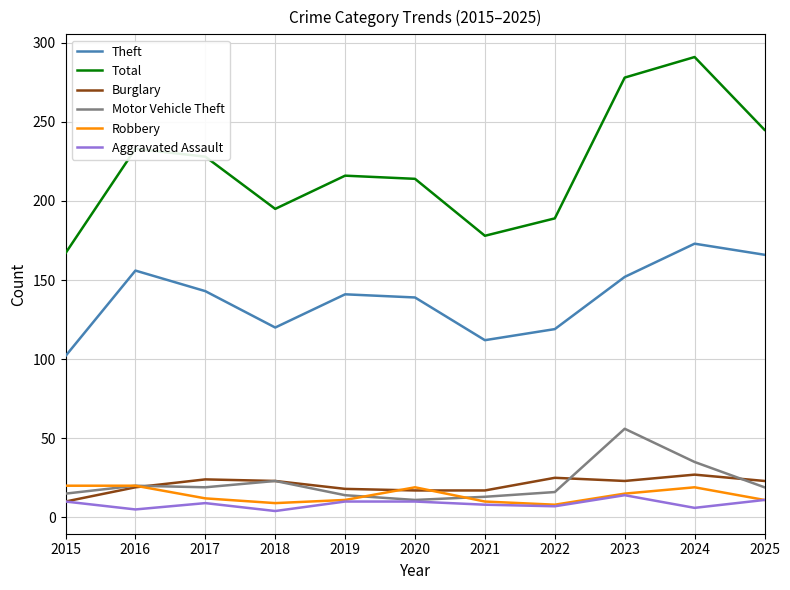

Which category has the highest value in the Theft series?

2024